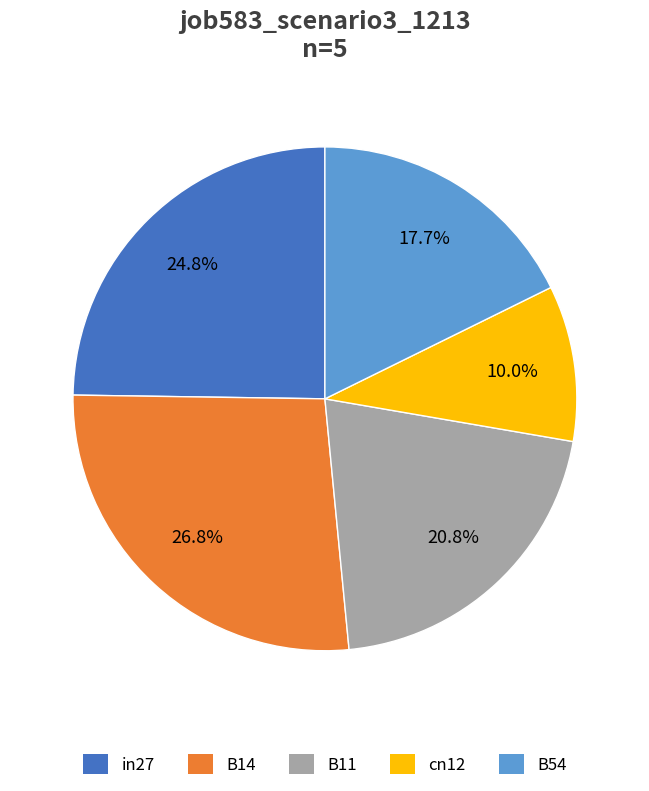

How many segments does this pie chart have?

5